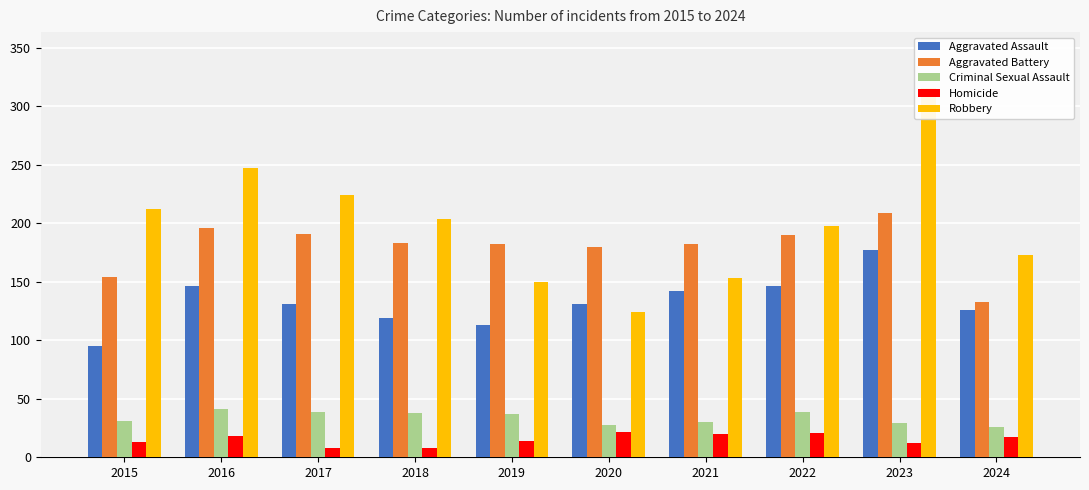

What is the sum of all Criminal Sexual Assault values?

338